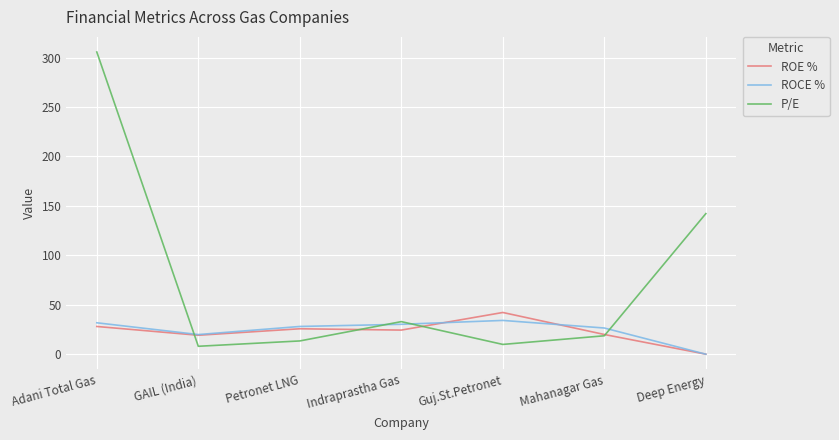

How many lines are shown in the chart?

3